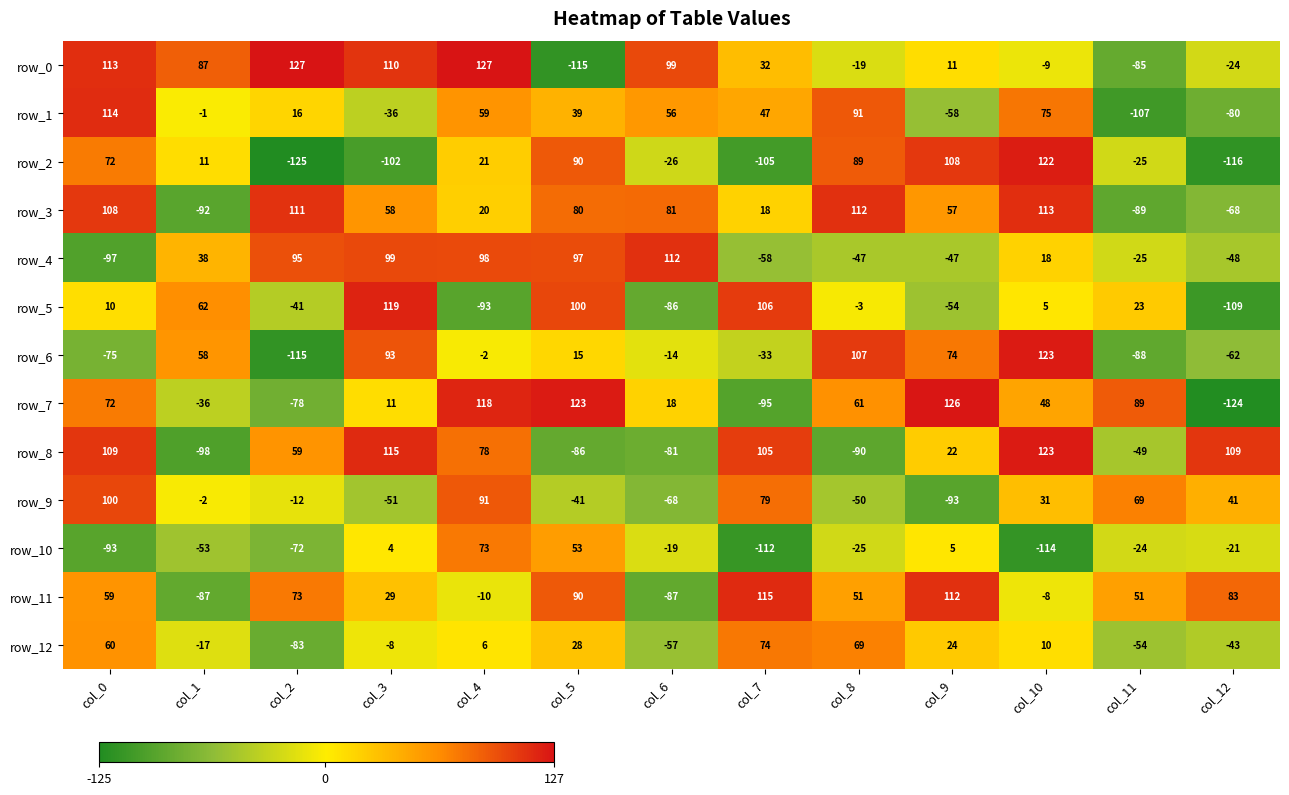

What is the difference between the row_12 values at col_10 and col_3?

18